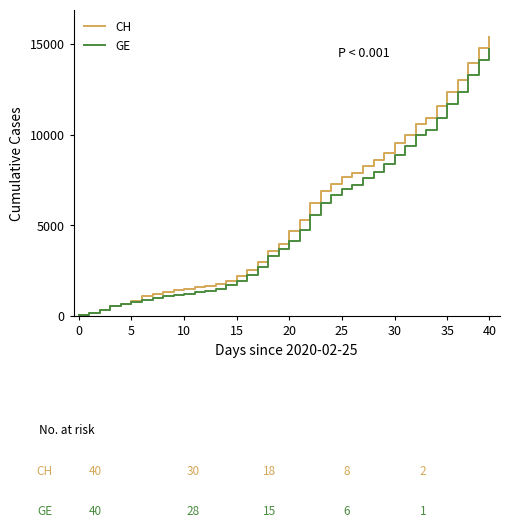

What is the maximum value for CH?

15359